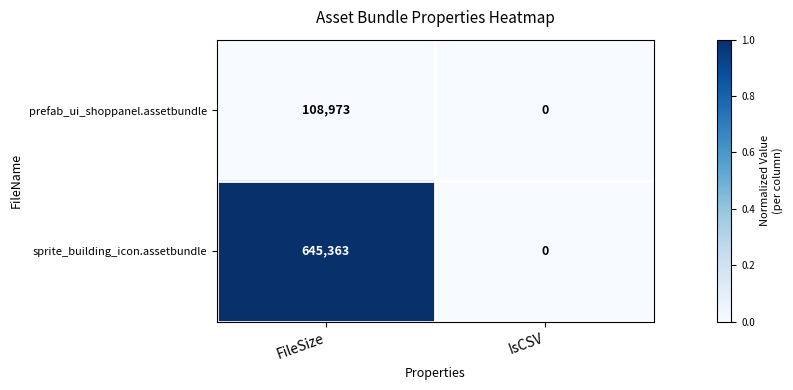

At which label does sprite_building_icon.assetbundle reach its minimum?

IsCSV